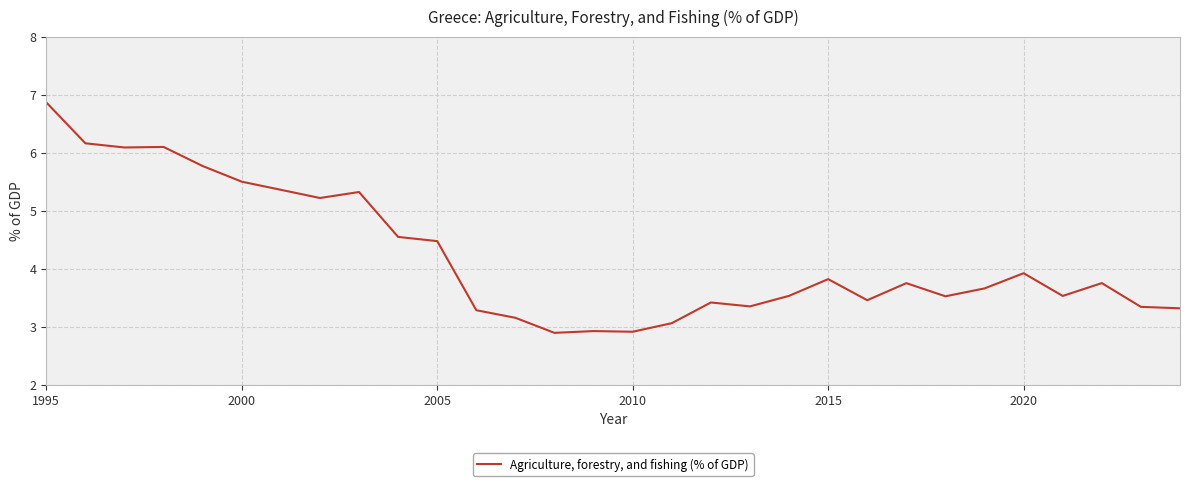

What is the maximum value shown in the chart?

6.9